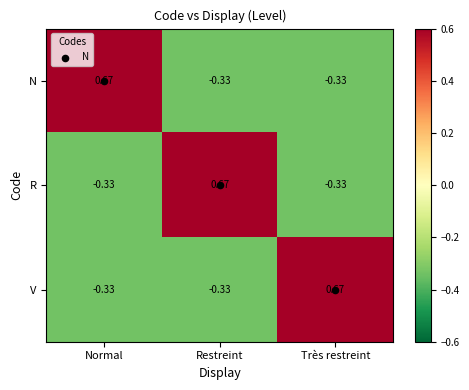

How many categories are shown in the chart?

3